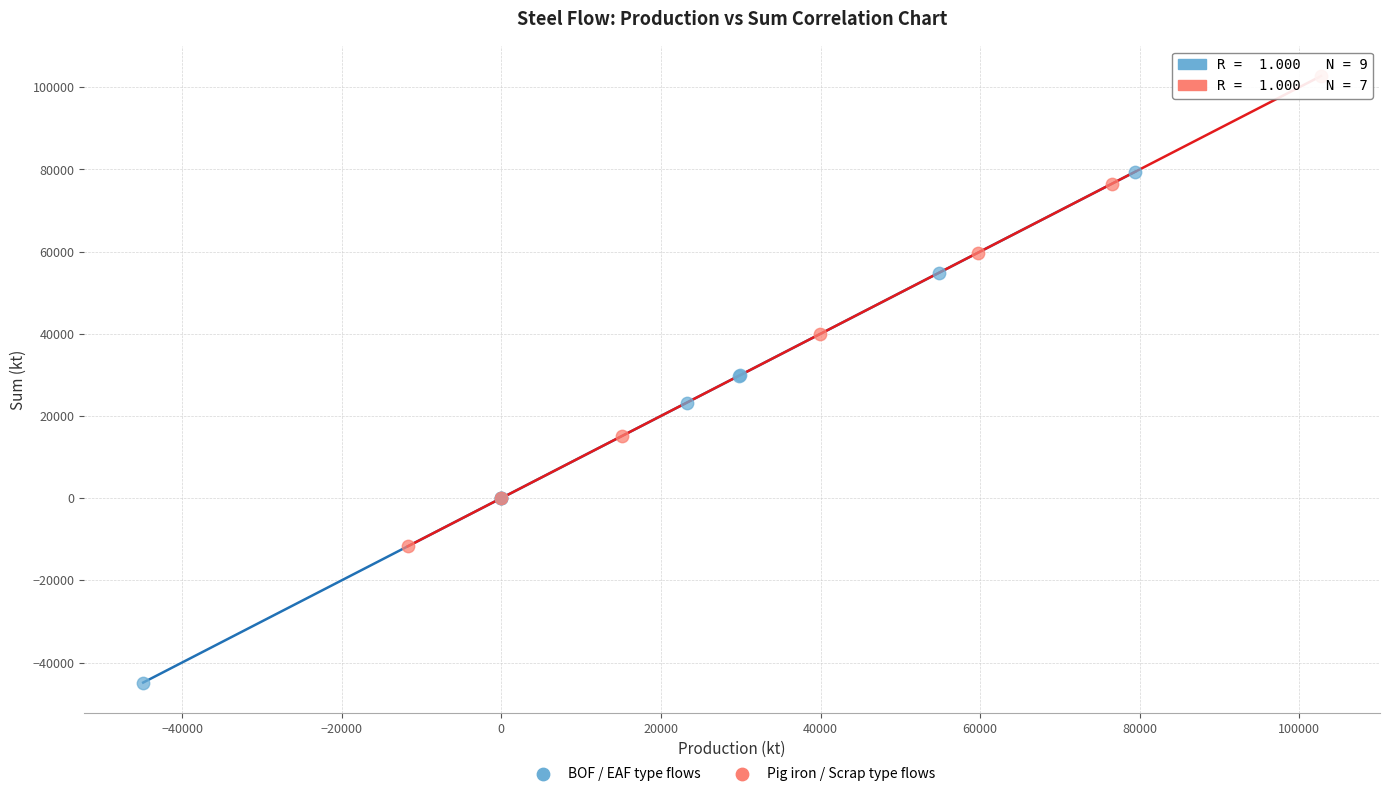

Which series has the largest Y range (max minus min)?

BOF / EAF type flows